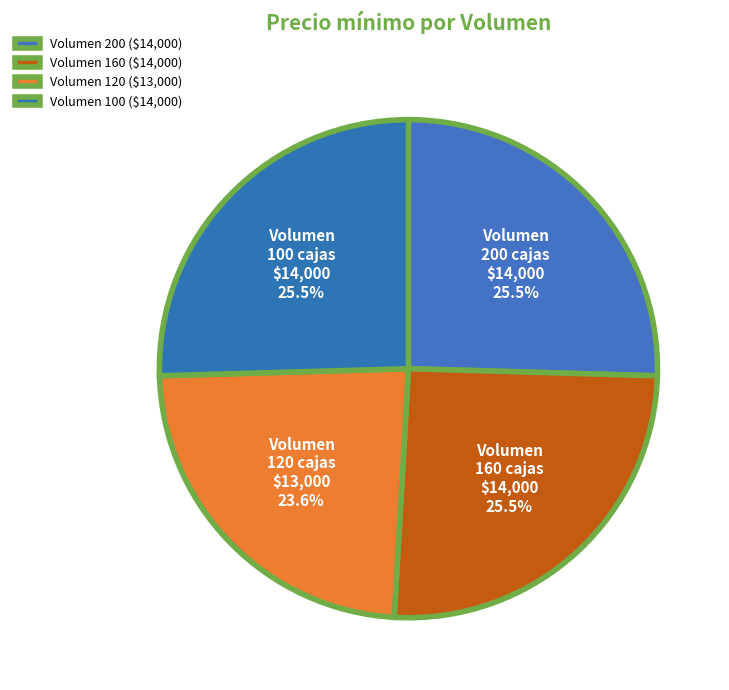

Is there any slice that represents more than half of the pie?

No